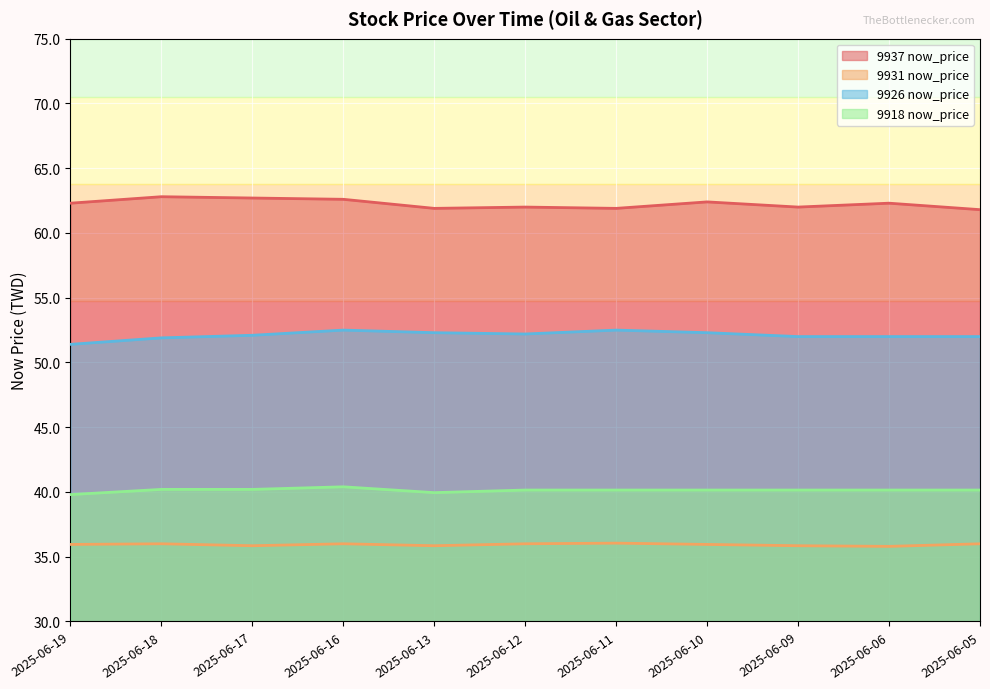

Is the value of 9931 now_price at 2025-06-17 greater than the value of 9926 now_price at 2025-06-19?

No